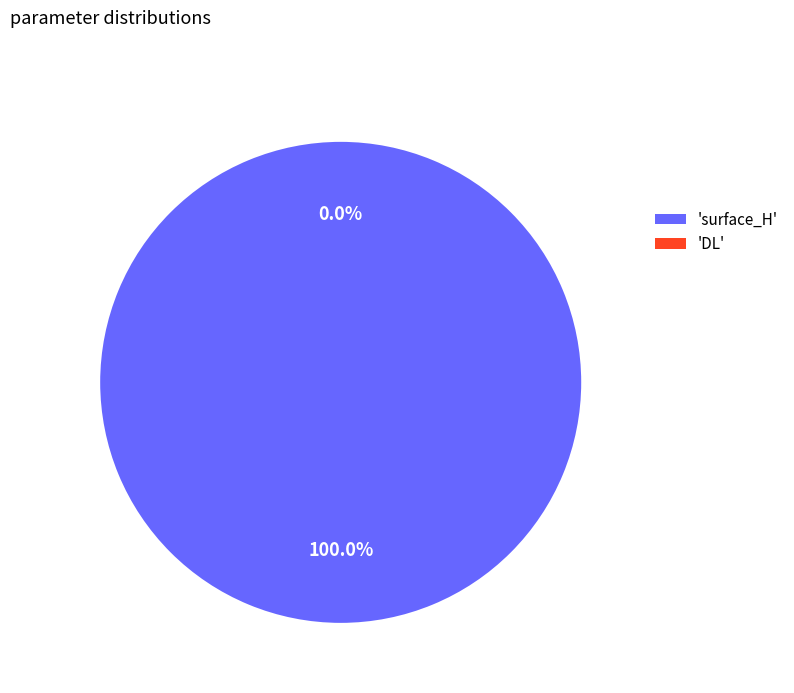

What percentage is the surface_H slice, to the nearest percent?

100%